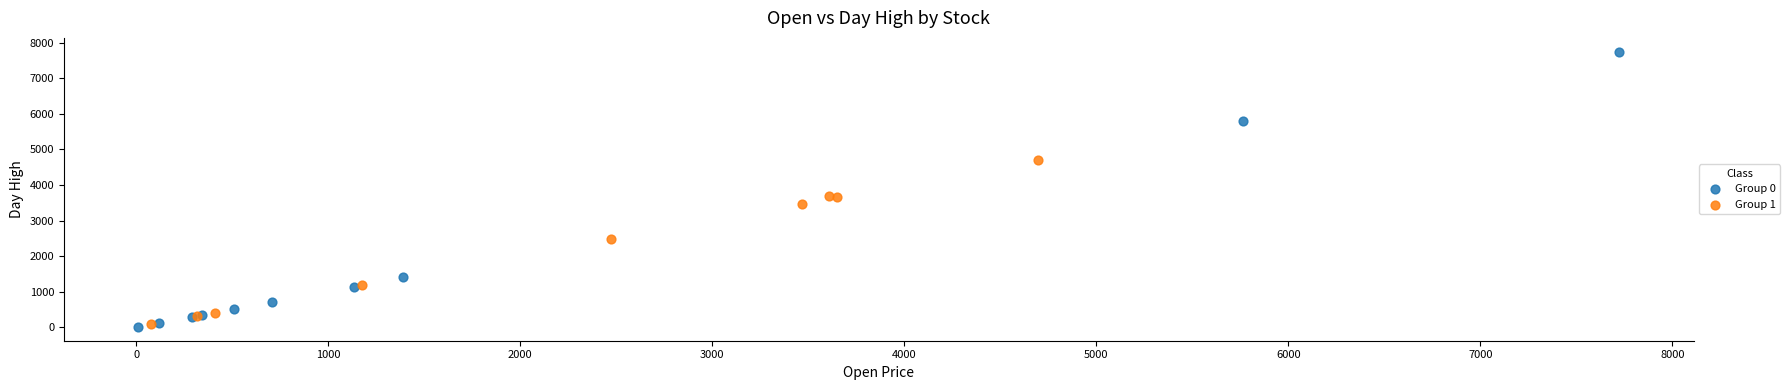

Which series has the widest spread of Y values?

Group 0